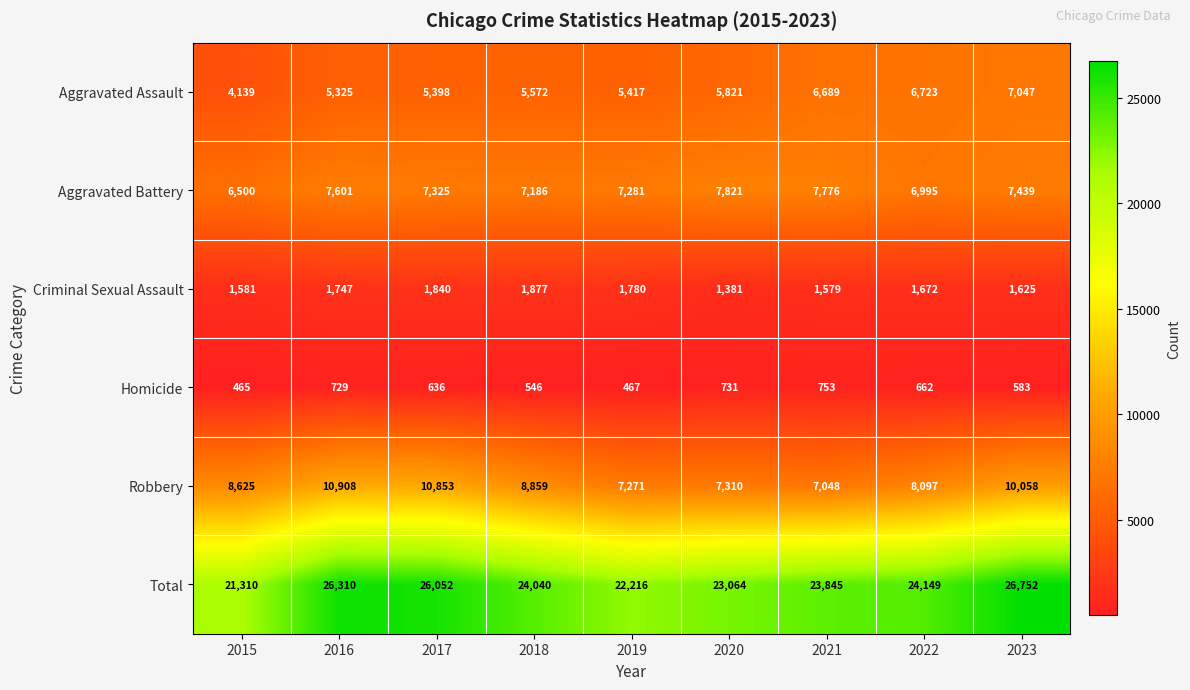

Which label corresponds to the smallest value in the chart?

2015